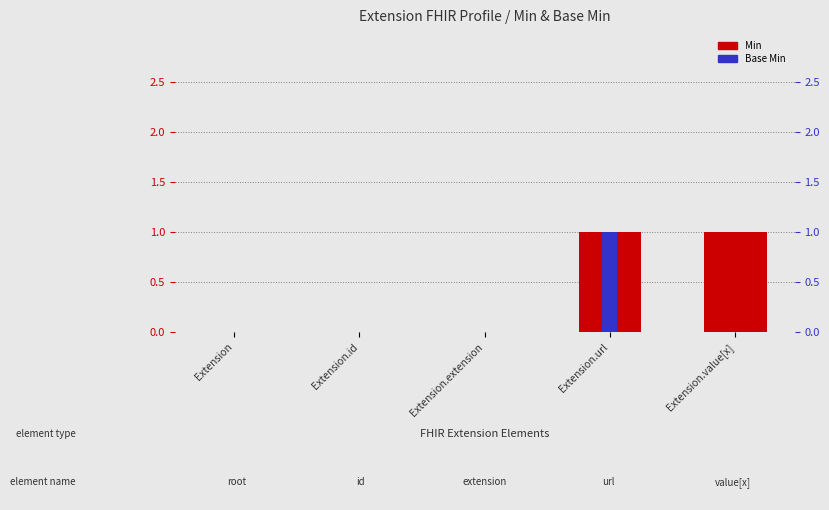

List the labels in order of Base Min value, largest first.

Extension.url, Extension, Extension.id, Extension.extension, Extension.value[x]